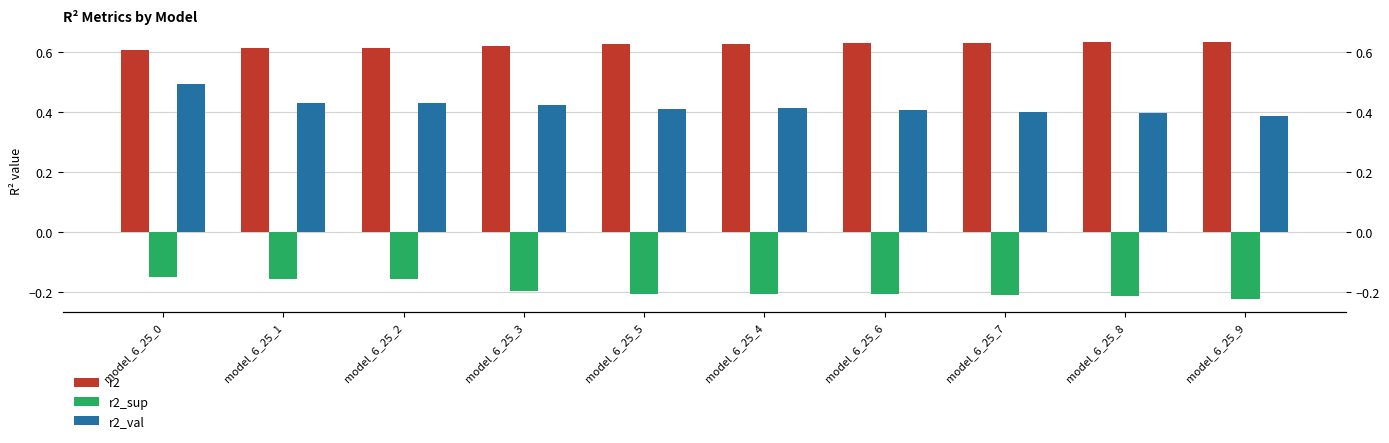

Rank the series by their average value, from highest to lowest.

r2, r2_val, r2_sup